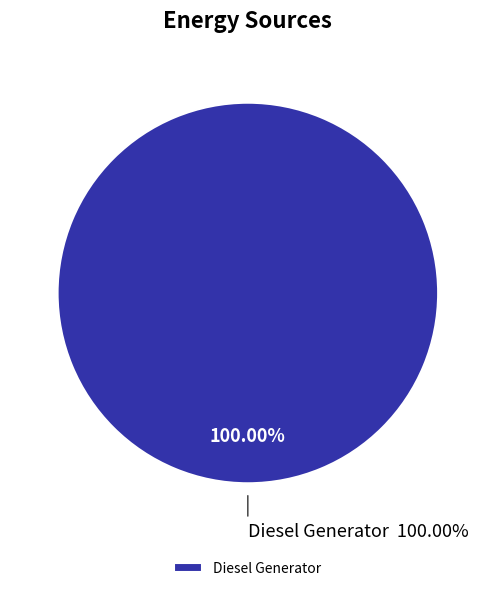

Which category accounts for the majority?

Diesel Generator